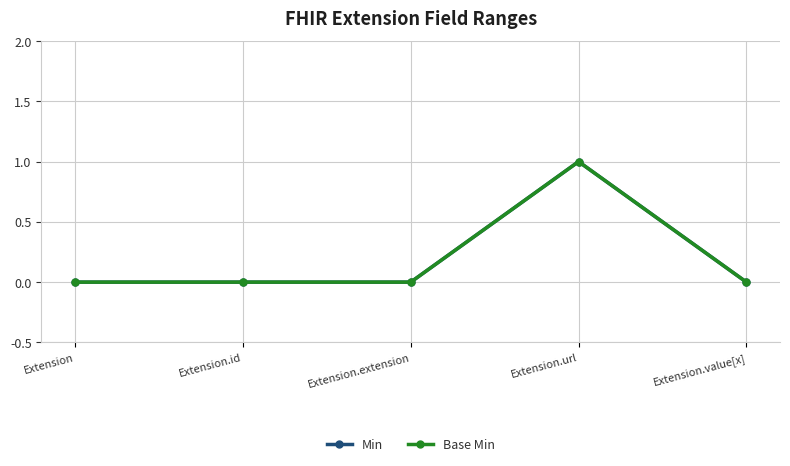

Is it true that Min equals 0 at Extension.id?

True